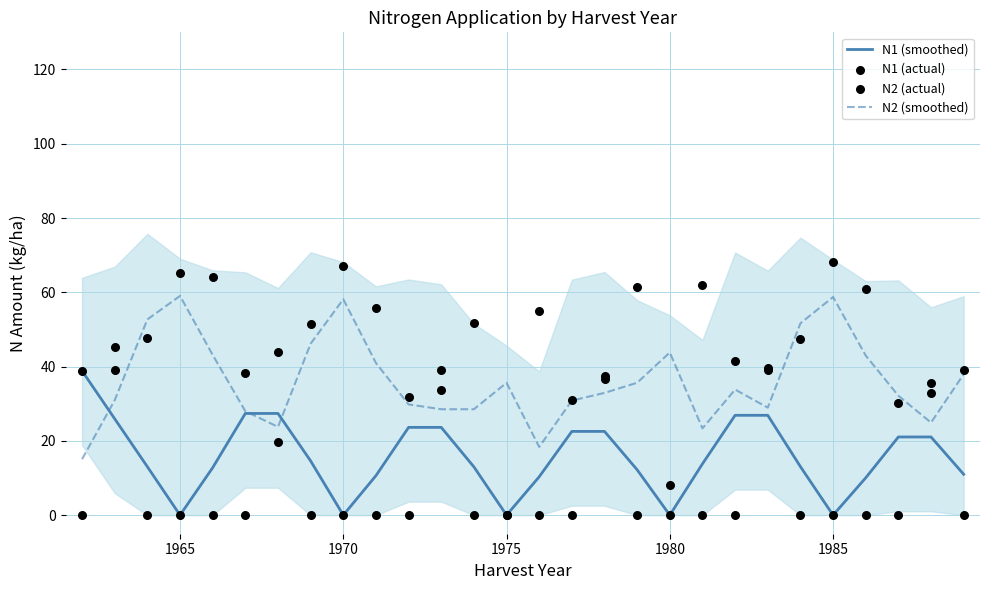

Which series has the largest total across all categories?

N2 (smoothed)